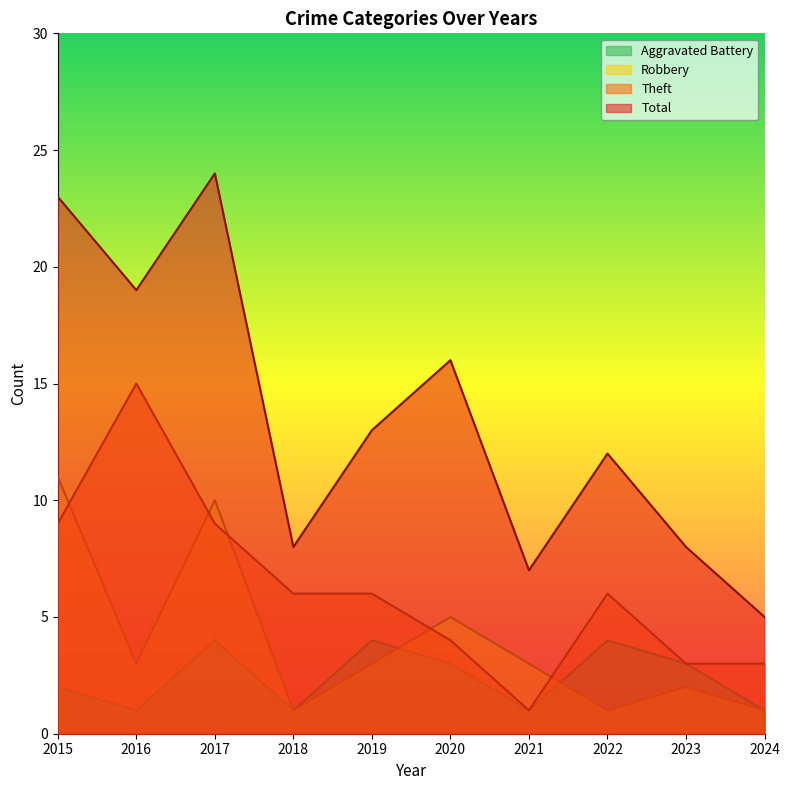

How many lines are shown in the chart?

4